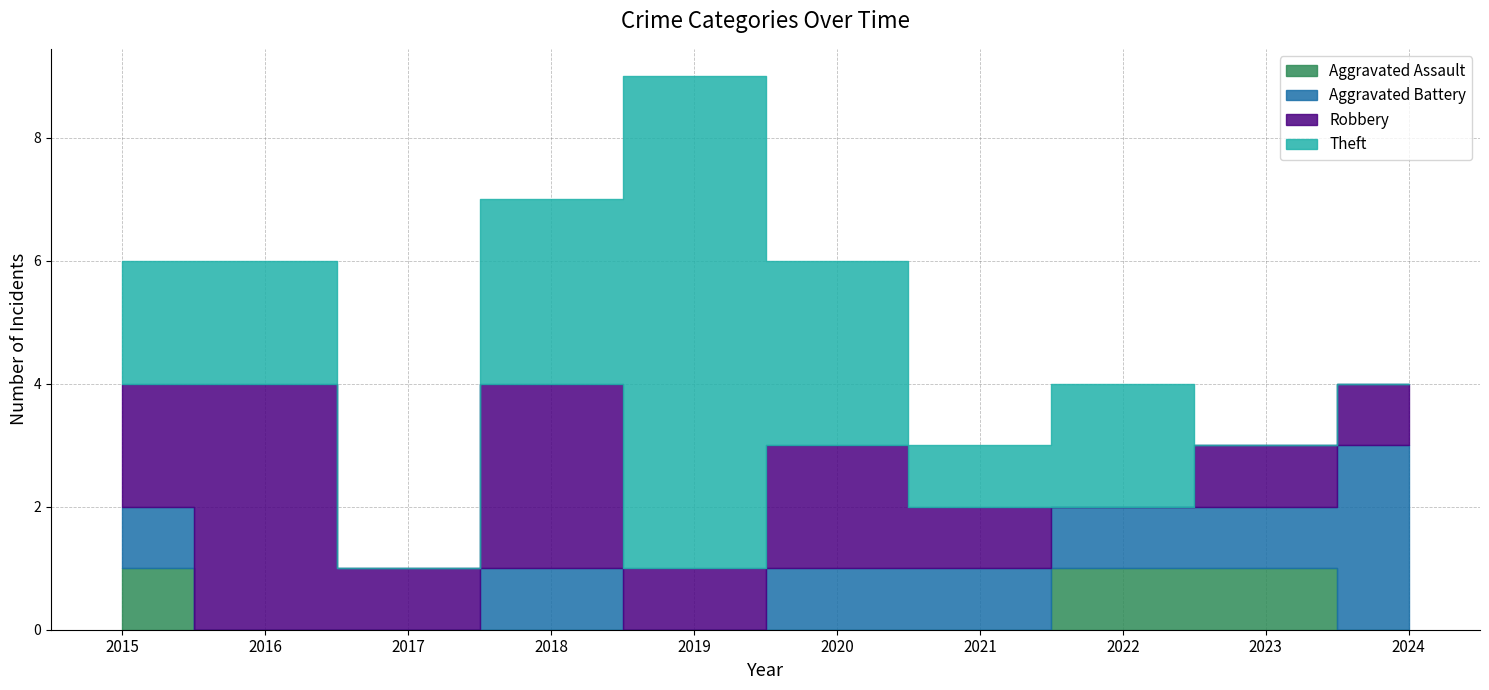

How many data points in Theft are above 2?

3